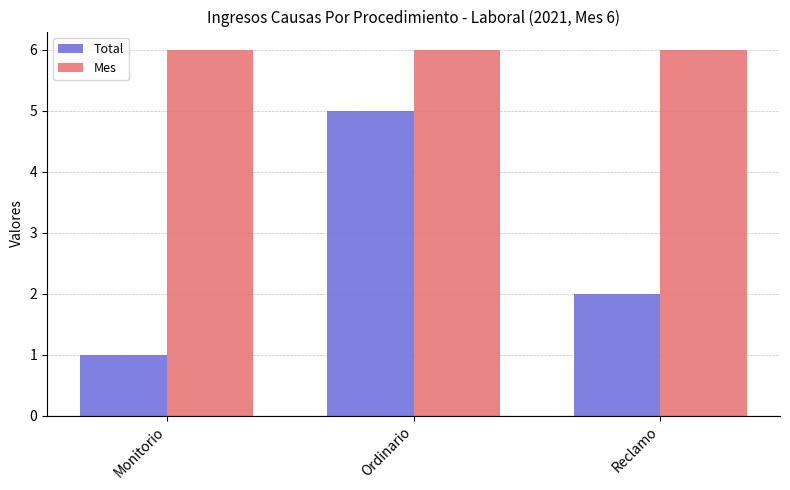

At Monitorio, list the series in order from smallest to largest.

Total, Mes